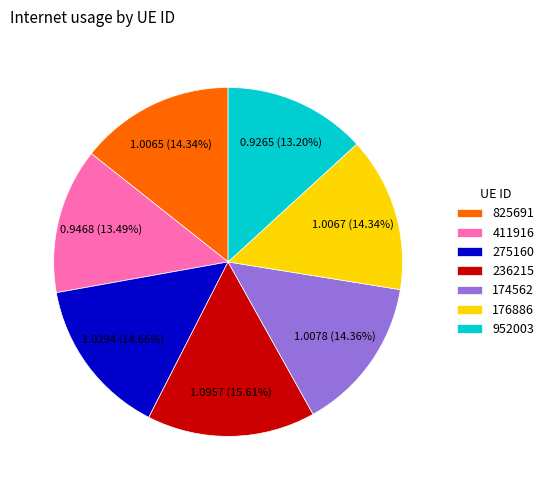

Does 411916 account for over 50% of the chart?

No